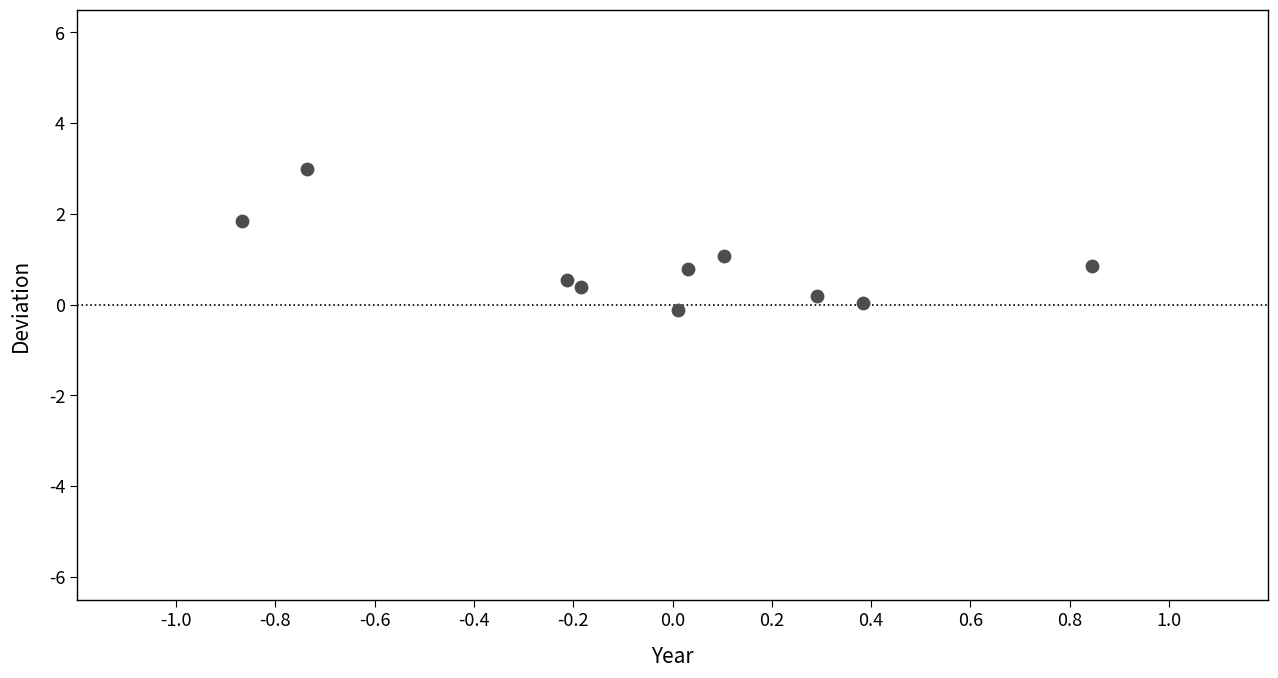

What is the range of Y values (max minus min)?

3.1